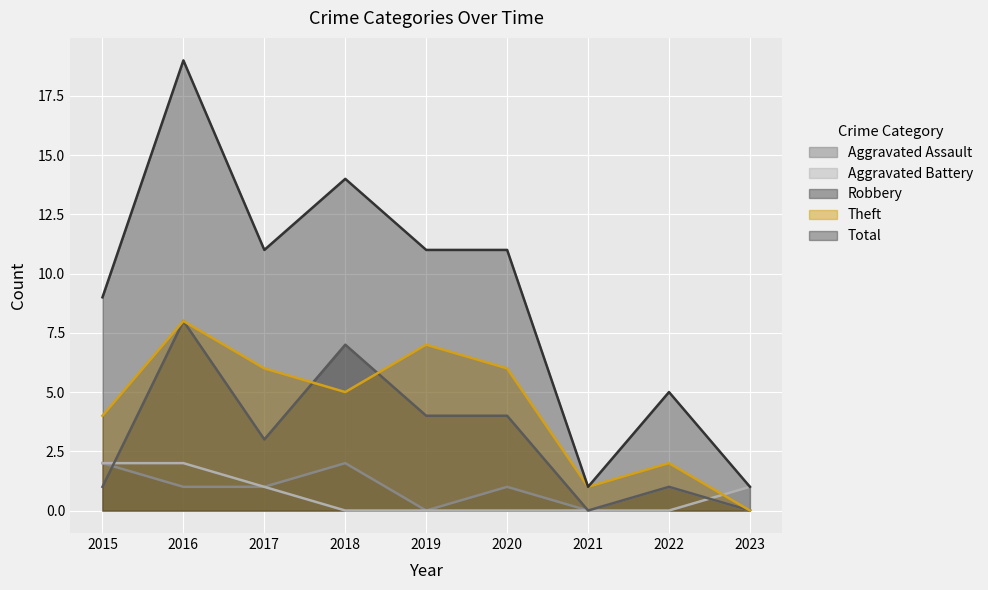

What are all the series names shown in the legend?

Aggravated Assault, Aggravated Battery, Robbery, Theft, Total